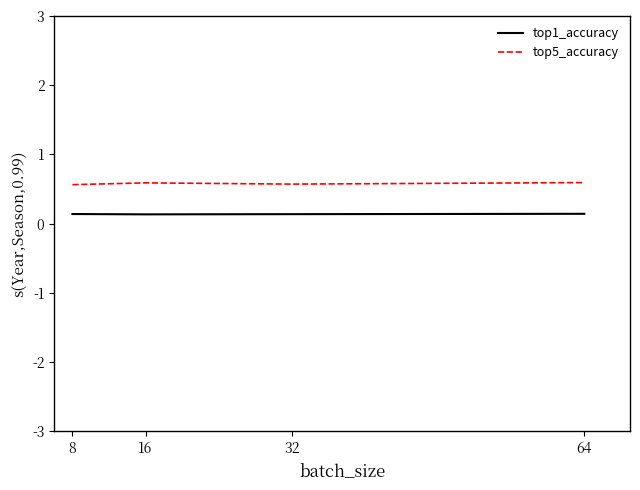

True or false: top5_accuracy and top1_accuracy intersect in this chart.

False